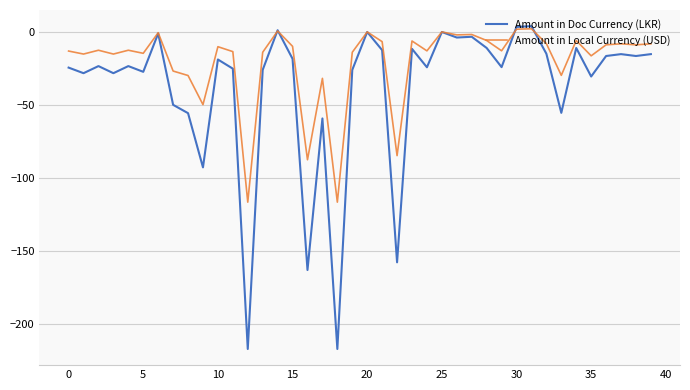

List the series in order of their overall mean, highest first.

Amount in Local Currency (USD), Amount in Doc Currency (LKR)